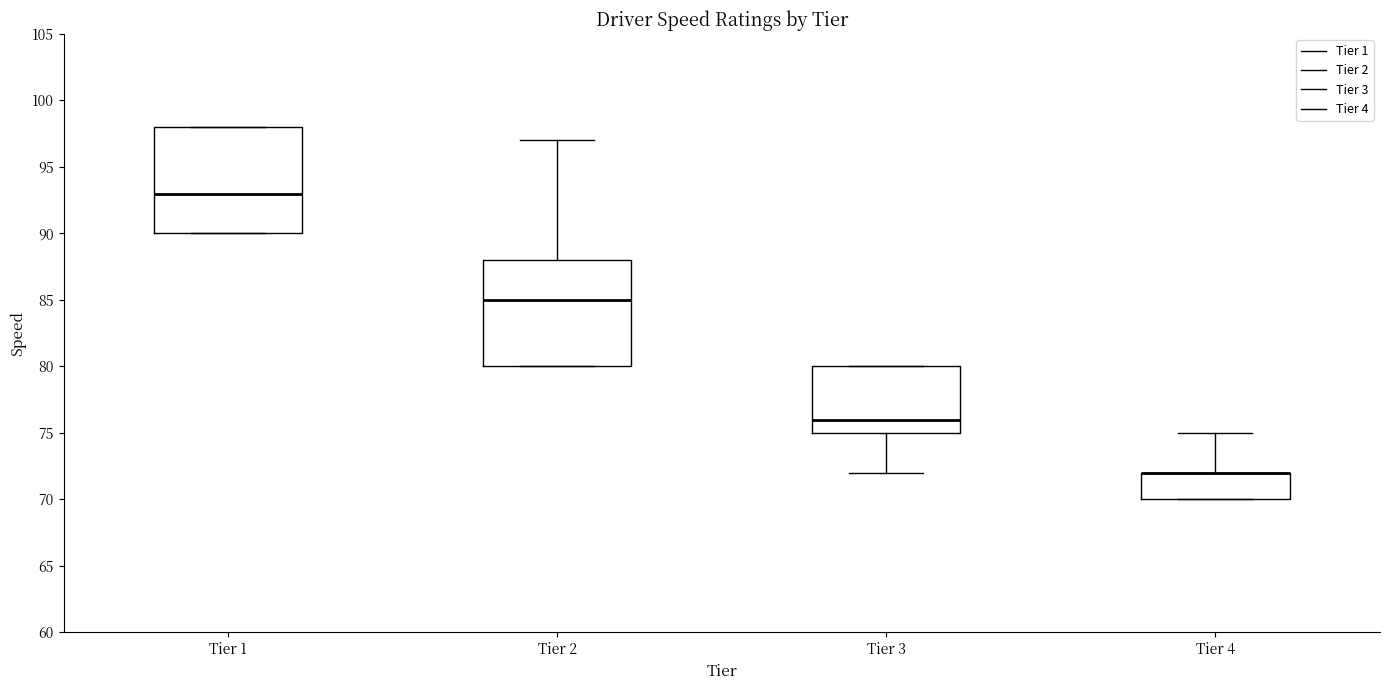

Reading left to right, read every box against the y-axis: the position of its median line, the range the box covers, and the ends of its whiskers. The values are not printed on the chart, so give them approximately, as read against the axis.

Tier 1: median 93, box 90 to 98, whiskers 90 to 98
Tier 2: median 85, box 80 to 88, whiskers 80 to 97
Tier 3: median 76, box 75 to 80, whiskers 72 to 80
Tier 4: median 72 (drawn on the box's upper edge), box 70 to 72, whiskers 70 to 75